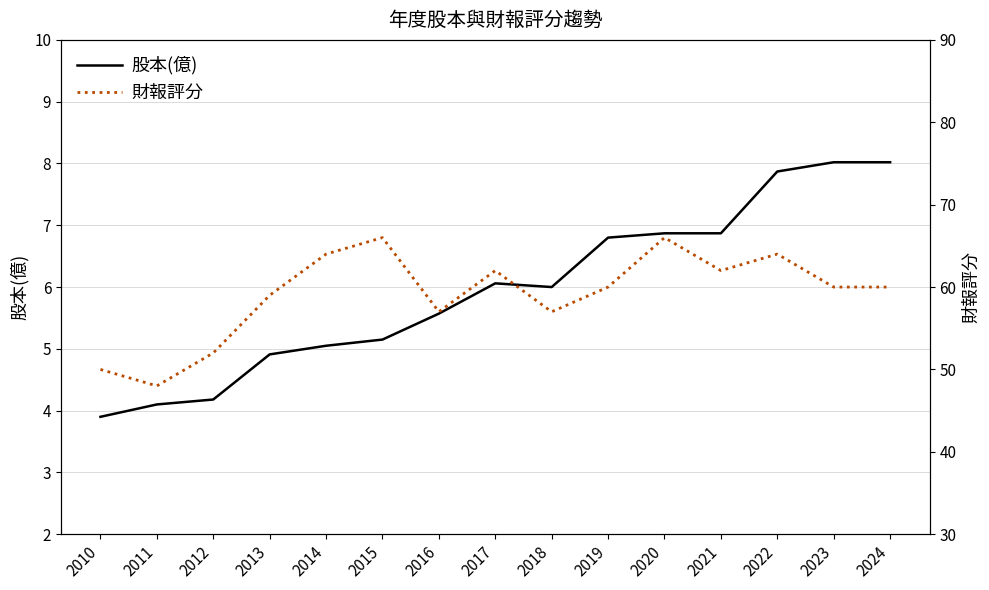

What are all the series names shown in the legend?

股本(億), 財報評分